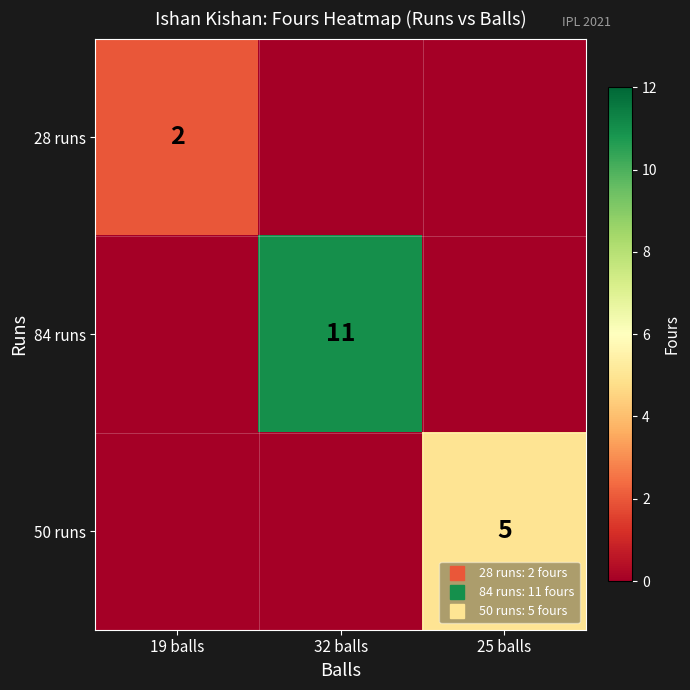

Count the 84 runs values in the range 0 to 11.

3